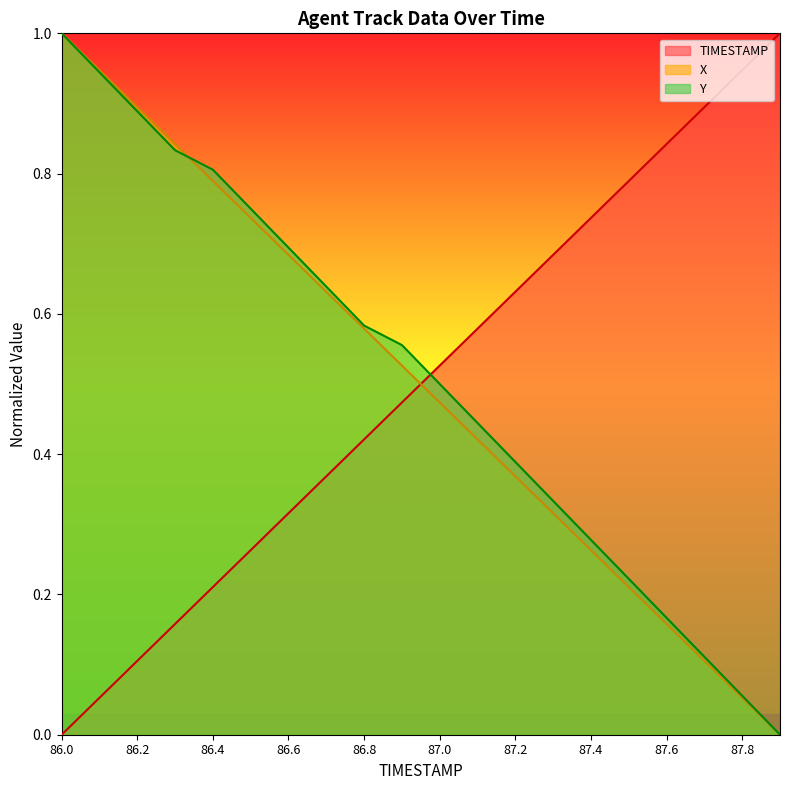

What is the difference between the maximum and minimum values in the Y series?

1.0